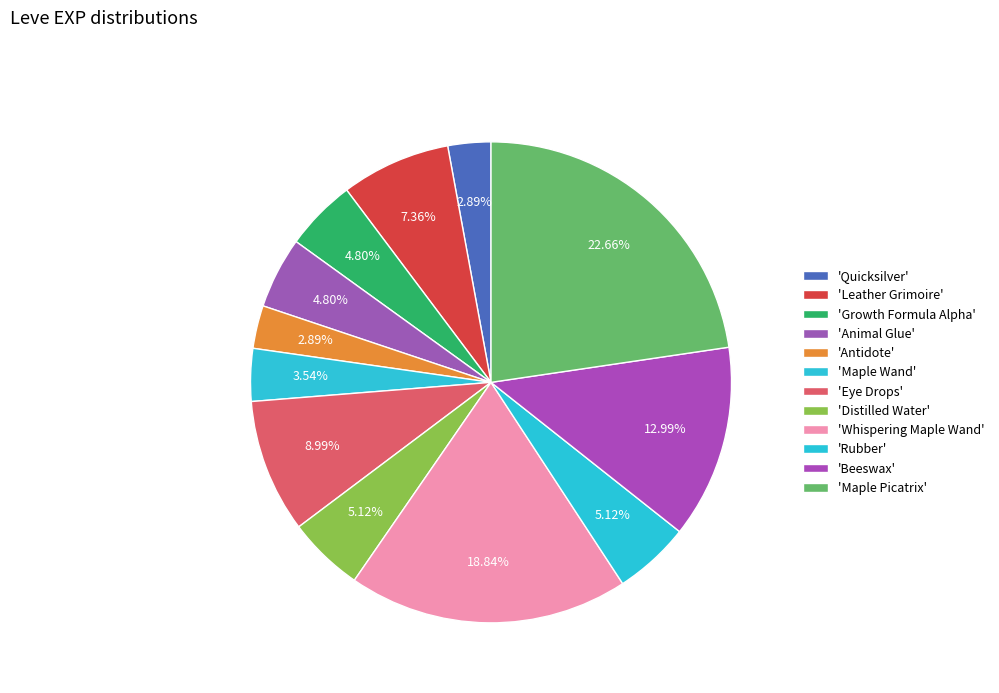

To the nearest percent, what is the average slice percentage?

8%